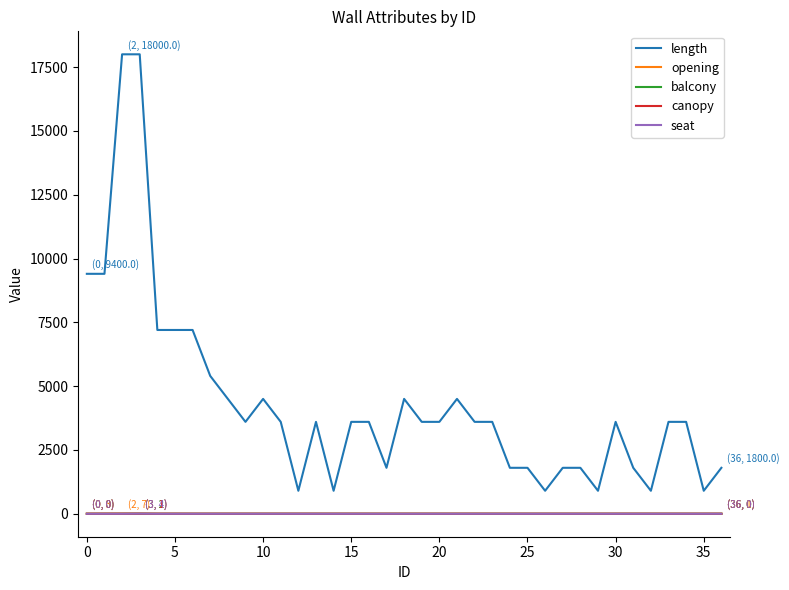

True or false: length and balcony cross at least once.

False